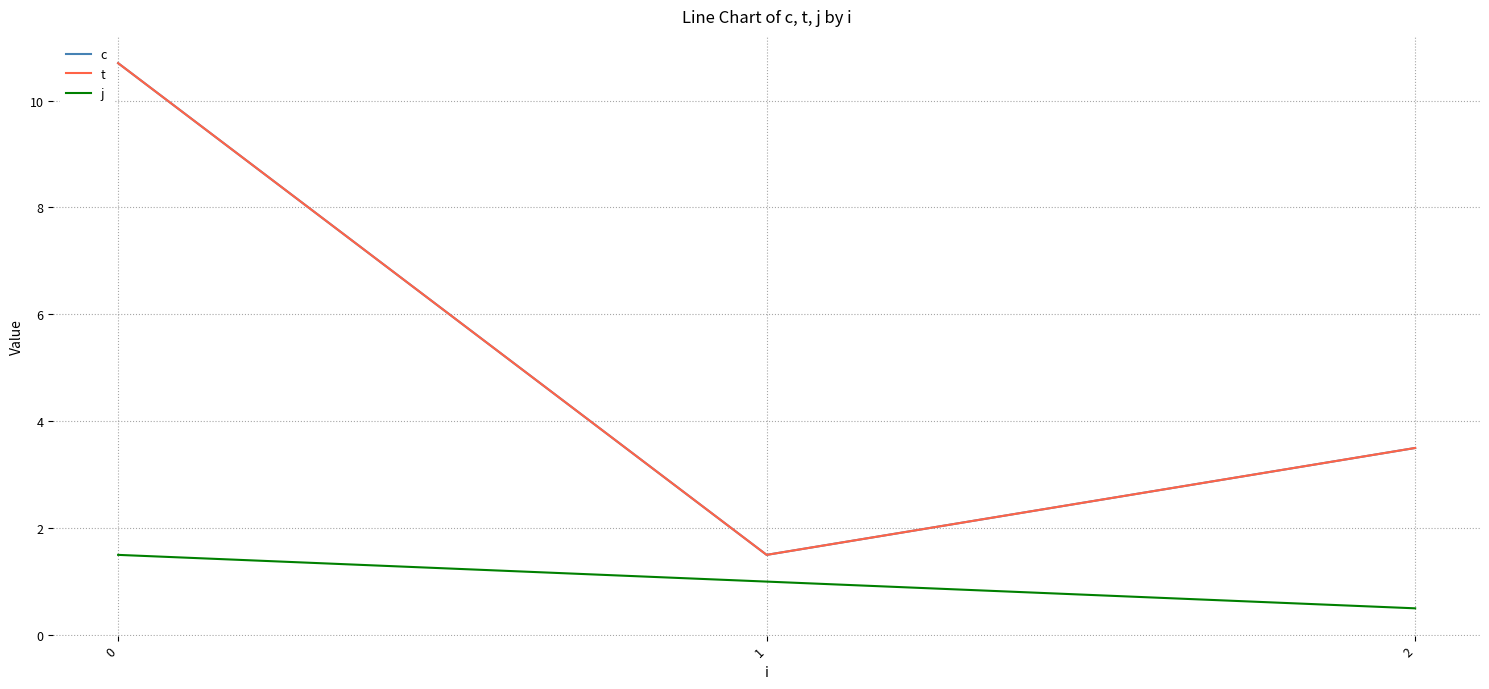

Is it true that t equals 3.5 at 2?

True